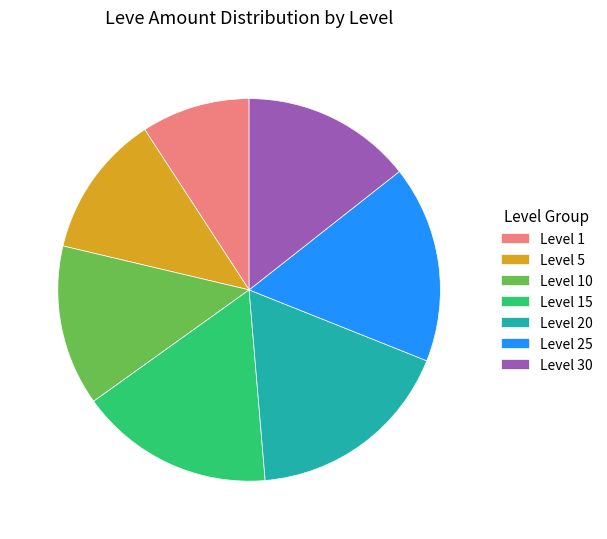

Which slice is the largest?

Level 20